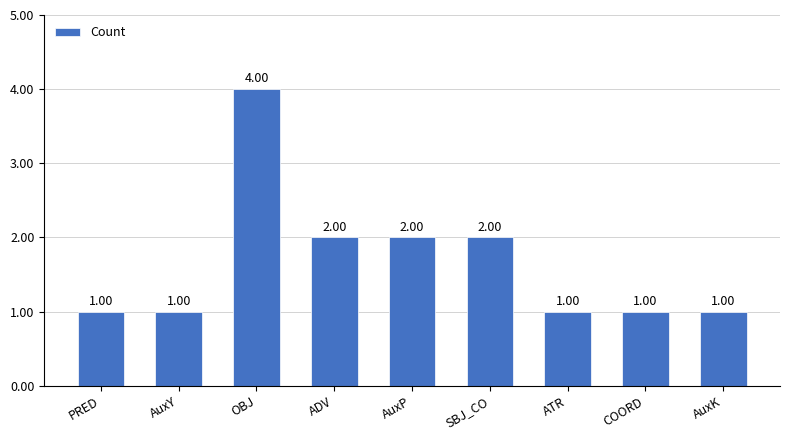

What is the label of the 9th bar from the left?

AuxK